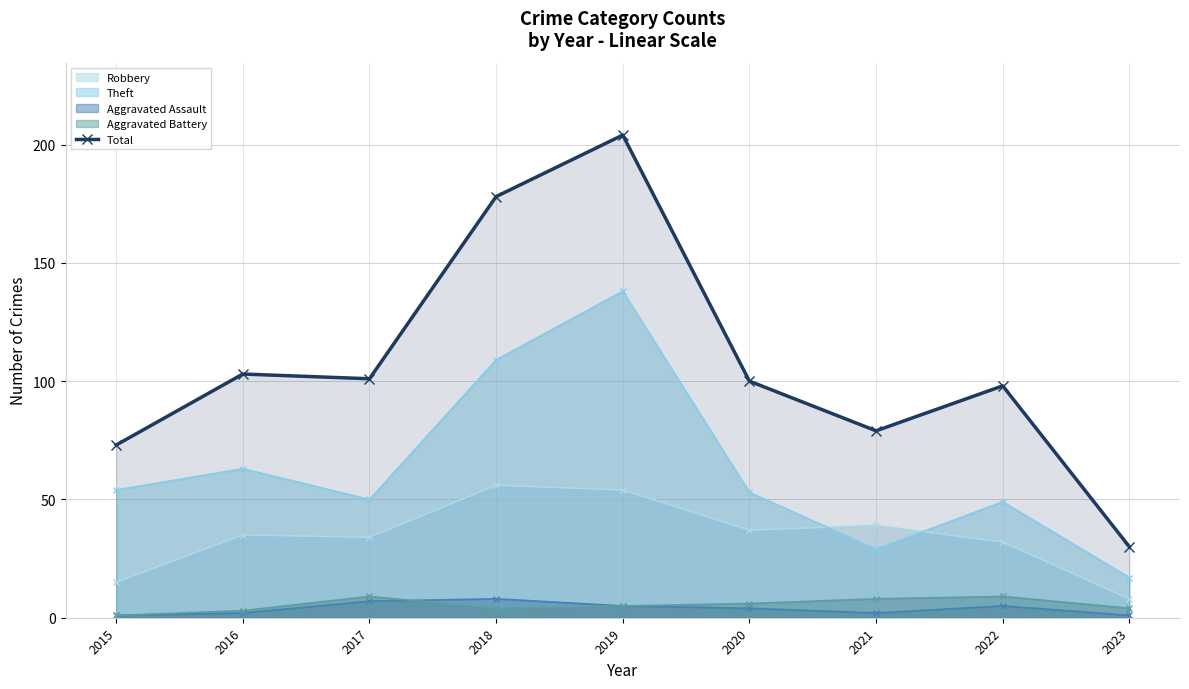

How many data points are less than 100?

4